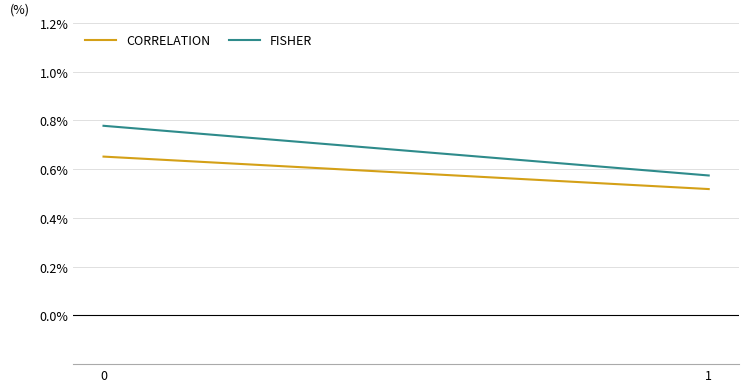

Is this an area chart (filled region under the line)?

No